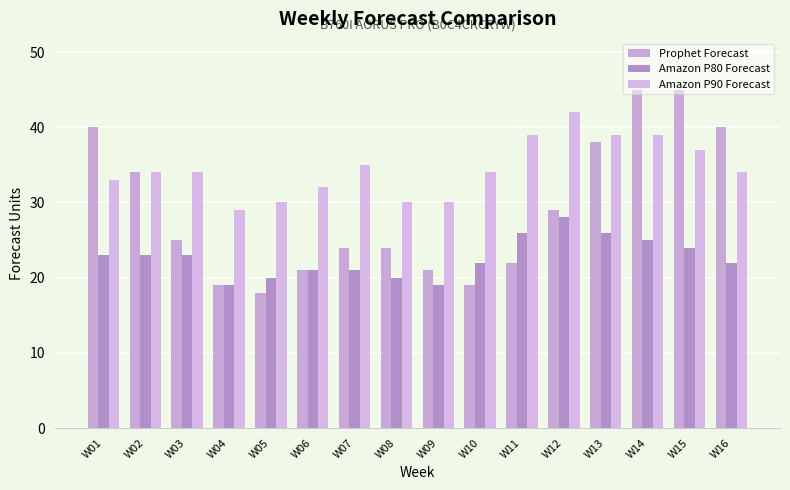

Does the chart contain any negative values?

No